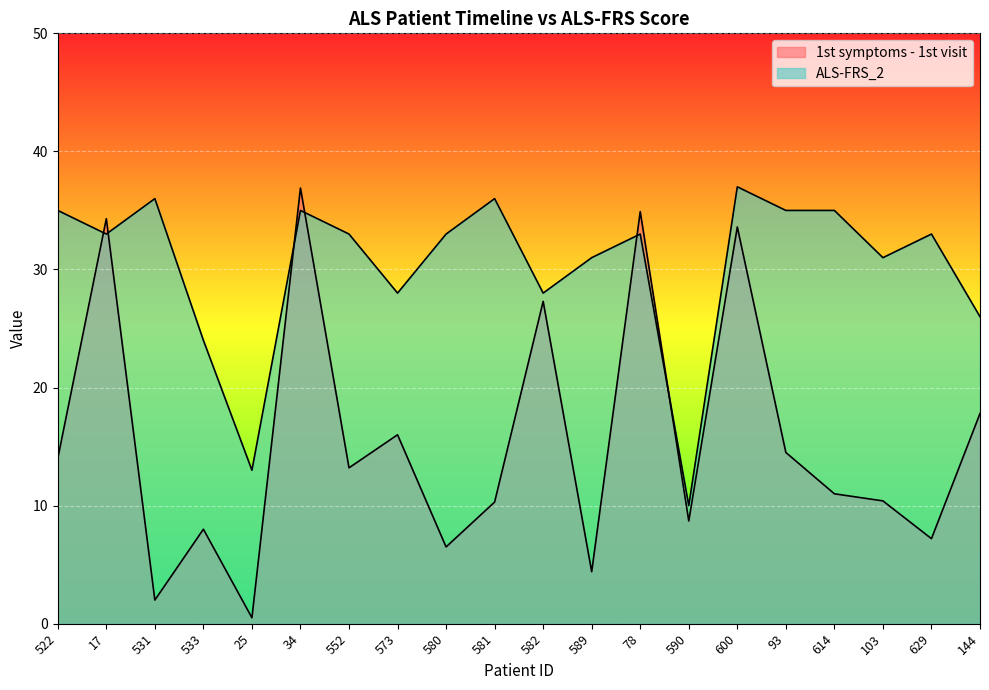

The 1st symptoms - 1st visit series shows 15.4 at 590. True or false?

False